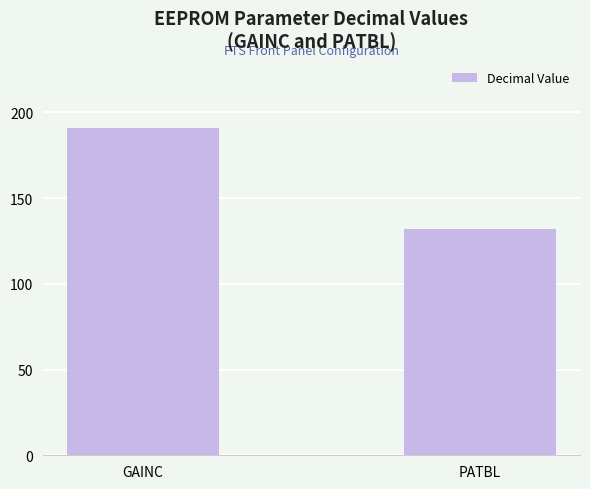

Is it true that the value at PATBL is 39?

False